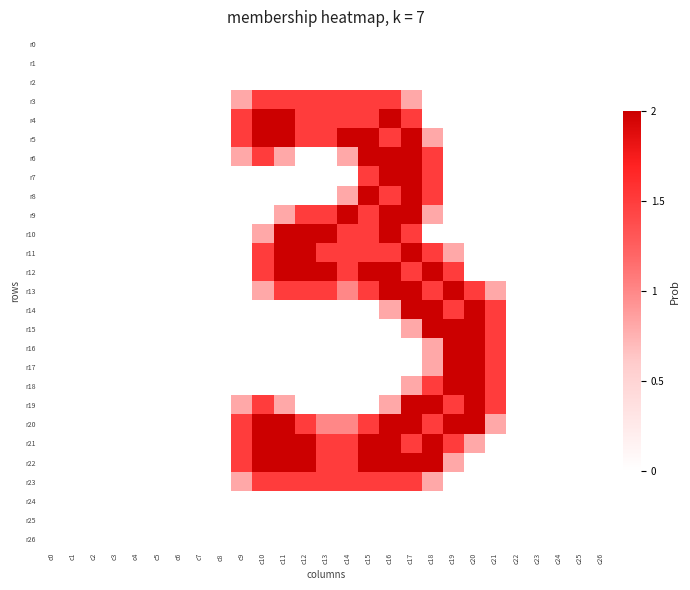

Reading left to right, what are all the values shown in this chart?

r0: c0=0.0	c1=0.0	c2=0.0	c3=0.0	c4=0.0	c5=0.0	c6=0.0	c7=0.0	c8=0.0	c9=0.0	c10=0.0	c11=0.0	c12=0.0	c13=0.0	c14=0.0	c15=0.0	c16=0.0	c17=0.0	c18=0.0	c19=0.0	c20=0.0	c21=0.0	c22=0.0	c23=0.0	c24=0.0	c25=0.0	c26=0.0
r1: c0=0.0	c1=0.0	c2=0.0	c3=0.0	c4=0.0	c5=0.0	c6=0.0	c7=0.0	c8=0.0	c9=0.0	c10=0.0	c11=0.0	c12=0.0	c13=0.0	c14=0.0	c15=0.0	c16=0.0	c17=0.0	c18=0.0	c19=0.0	c20=0.0	c21=0.0	c22=0.0	c23=0.0	c24=0.0	c25=0.0	c26=0.0
r2: c0=0.0	c1=0.0	c2=0.0	c3=0.0	c4=0.0	c5=0.0	c6=0.0	c7=0.0	c8=0.0	c9=0.0	c10=0.0	c11=0.0	c12=0.0	c13=0.0	c14=0.0	c15=0.0	c16=0.0	c17=0.0	c18=0.0	c19=0.0	c20=0.0	c21=0.0	c22=0.0	c23=0.0	c24=0.0	c25=0.0	c26=0.0
r3: c0=0.0	c1=0.0	c2=0.0	c3=0.0	c4=0.0	c5=0.0	c6=0.0	c7=0.0	c8=0.0	c9=0.8	c10=1.5	c11=1.5	c12=1.5	c13=1.5	c14=1.5	c15=1.5	c16=1.5	c17=0.8	c18=0.0	c19=0.0	c20=0.0	c21=0.0	c22=0.0	c23=0.0	c24=0.0	c25=0.0	c26=0.0
r4: c0=0.0	c1=0.0	c2=0.0	c3=0.0	c4=0.0	c5=0.0	c6=0.0	c7=0.0	c8=0.0	c9=1.5	c10=2.0	c11=2.0	c12=1.5	c13=1.5	c14=1.5	c15=1.5	c16=2.0	c17=1.5	c18=0.0	c19=0.0	c20=0.0	c21=0.0	c22=0.0	c23=0.0	c24=0.0	c25=0.0	c26=0.0
r5: c0=0.0	c1=0.0	c2=0.0	c3=0.0	c4=0.0	c5=0.0	c6=0.0	c7=0.0	c8=0.0	c9=1.5	c10=2.0	c11=2.0	c12=1.5	c13=1.5	c14=2.0	c15=2.0	c16=1.5	c17=2.0	c18=0.8	c19=0.0	c20=0.0	c21=0.0	c22=0.0	c23=0.0	c24=0.0	c25=0.0	c26=0.0
r6: c0=0.0	c1=0.0	c2=0.0	c3=0.0	c4=0.0	c5=0.0	c6=0.0	c7=0.0	c8=0.0	c9=0.8	c10=1.5	c11=0.8	c12=0.0	c13=0.0	c14=0.8	c15=2.0	c16=2.0	c17=2.0	c18=1.5	c19=0.0	c20=0.0	c21=0.0	c22=0.0	c23=0.0	c24=0.0	c25=0.0	c26=0.0
r7: c0=0.0	c1=0.0	c2=0.0	c3=0.0	c4=0.0	c5=0.0	c6=0.0	c7=0.0	c8=0.0	c9=0.0	c10=0.0	c11=0.0	c12=0.0	c13=0.0	c14=0.0	c15=1.5	c16=2.0	c17=2.0	c18=1.5	c19=0.0	c20=0.0	c21=0.0	c22=0.0	c23=0.0	c24=0.0	c25=0.0	c26=0.0
r8: c0=0.0	c1=0.0	c2=0.0	c3=0.0	c4=0.0	c5=0.0	c6=0.0	c7=0.0	c8=0.0	c9=0.0	c10=0.0	c11=0.0	c12=0.0	c13=0.0	c14=0.8	c15=2.0	c16=1.5	c17=2.0	c18=1.5	c19=0.0	c20=0.0	c21=0.0	c22=0.0	c23=0.0	c24=0.0	c25=0.0	c26=0.0
r9: c0=0.0	c1=0.0	c2=0.0	c3=0.0	c4=0.0	c5=0.0	c6=0.0	c7=0.0	c8=0.0	c9=0.0	c10=0.0	c11=0.8	c12=1.5	c13=1.5	c14=2.0	c15=1.5	c16=2.0	c17=2.0	c18=0.8	c19=0.0	c20=0.0	c21=0.0	c22=0.0	c23=0.0	c24=0.0	c25=0.0	c26=0.0
r10: c0=0.0	c1=0.0	c2=0.0	c3=0.0	c4=0.0	c5=0.0	c6=0.0	c7=0.0	c8=0.0	c9=0.0	c10=0.8	c11=2.0	c12=2.0	c13=2.0	c14=1.5	c15=1.5	c16=2.0	c17=1.5	c18=0.0	c19=0.0	c20=0.0	c21=0.0	c22=0.0	c23=0.0	c24=0.0	c25=0.0	c26=0.0
r11: c0=0.0	c1=0.0	c2=0.0	c3=0.0	c4=0.0	c5=0.0	c6=0.0	c7=0.0	c8=0.0	c9=0.0	c10=1.5	c11=2.0	c12=2.0	c13=1.5	c14=1.5	c15=1.5	c16=1.5	c17=2.0	c18=1.5	c19=0.8	c20=0.0	c21=0.0	c22=0.0	c23=0.0	c24=0.0	c25=0.0	c26=0.0
r12: c0=0.0	c1=0.0	c2=0.0	c3=0.0	c4=0.0	c5=0.0	c6=0.0	c7=0.0	c8=0.0	c9=0.0	c10=1.5	c11=2.0	c12=2.0	c13=2.0	c14=1.5	c15=2.0	c16=2.0	c17=1.5	c18=2.0	c19=1.5	c20=0.0	c21=0.0	c22=0.0	c23=0.0	c24=0.0	c25=0.0	c26=0.0
r13: c0=0.0	c1=0.0	c2=0.0	c3=0.0	c4=0.0	c5=0.0	c6=0.0	c7=0.0	c8=0.0	c9=0.0	c10=0.8	c11=1.5	c12=1.5	c13=1.5	c14=1.0	c15=1.5	c16=2.0	c17=2.0	c18=1.5	c19=2.0	c20=1.5	c21=0.8	c22=0.0	c23=0.0	c24=0.0	c25=0.0	c26=0.0
r14: c0=0.0	c1=0.0	c2=0.0	c3=0.0	c4=0.0	c5=0.0	c6=0.0	c7=0.0	c8=0.0	c9=0.0	c10=0.0	c11=0.0	c12=0.0	c13=0.0	c14=0.0	c15=0.0	c16=0.8	c17=2.0	c18=2.0	c19=1.5	c20=2.0	c21=1.5	c22=0.0	c23=0.0	c24=0.0	c25=0.0	c26=0.0
r15: c0=0.0	c1=0.0	c2=0.0	c3=0.0	c4=0.0	c5=0.0	c6=0.0	c7=0.0	c8=0.0	c9=0.0	c10=0.0	c11=0.0	c12=0.0	c13=0.0	c14=0.0	c15=0.0	c16=0.0	c17=0.8	c18=2.0	c19=2.0	c20=2.0	c21=1.5	c22=0.0	c23=0.0	c24=0.0	c25=0.0	c26=0.0
r16: c0=0.0	c1=0.0	c2=0.0	c3=0.0	c4=0.0	c5=0.0	c6=0.0	c7=0.0	c8=0.0	c9=0.0	c10=0.0	c11=0.0	c12=0.0	c13=0.0	c14=0.0	c15=0.0	c16=0.0	c17=0.0	c18=0.8	c19=2.0	c20=2.0	c21=1.5	c22=0.0	c23=0.0	c24=0.0	c25=0.0	c26=0.0
r17: c0=0.0	c1=0.0	c2=0.0	c3=0.0	c4=0.0	c5=0.0	c6=0.0	c7=0.0	c8=0.0	c9=0.0	c10=0.0	c11=0.0	c12=0.0	c13=0.0	c14=0.0	c15=0.0	c16=0.0	c17=0.0	c18=0.8	c19=2.0	c20=2.0	c21=1.5	c22=0.0	c23=0.0	c24=0.0	c25=0.0	c26=0.0
r18: c0=0.0	c1=0.0	c2=0.0	c3=0.0	c4=0.0	c5=0.0	c6=0.0	c7=0.0	c8=0.0	c9=0.0	c10=0.0	c11=0.0	c12=0.0	c13=0.0	c14=0.0	c15=0.0	c16=0.0	c17=0.8	c18=1.5	c19=2.0	c20=2.0	c21=1.5	c22=0.0	c23=0.0	c24=0.0	c25=0.0	c26=0.0
r19: c0=0.0	c1=0.0	c2=0.0	c3=0.0	c4=0.0	c5=0.0	c6=0.0	c7=0.0	c8=0.0	c9=0.8	c10=1.5	c11=0.8	c12=0.0	c13=0.0	c14=0.0	c15=0.0	c16=0.8	c17=2.0	c18=2.0	c19=1.5	c20=2.0	c21=1.5	c22=0.0	c23=0.0	c24=0.0	c25=0.0	c26=0.0
r20: c0=0.0	c1=0.0	c2=0.0	c3=0.0	c4=0.0	c5=0.0	c6=0.0	c7=0.0	c8=0.0	c9=1.5	c10=2.0	c11=2.0	c12=1.5	c13=1.0	c14=1.0	c15=1.5	c16=2.0	c17=2.0	c18=1.5	c19=2.0	c20=2.0	c21=0.8	c22=0.0	c23=0.0	c24=0.0	c25=0.0	c26=0.0
r21: c0=0.0	c1=0.0	c2=0.0	c3=0.0	c4=0.0	c5=0.0	c6=0.0	c7=0.0	c8=0.0	c9=1.5	c10=2.0	c11=2.0	c12=2.0	c13=1.5	c14=1.5	c15=2.0	c16=2.0	c17=1.5	c18=2.0	c19=1.5	c20=0.8	c21=0.0	c22=0.0	c23=0.0	c24=0.0	c25=0.0	c26=0.0
r22: c0=0.0	c1=0.0	c2=0.0	c3=0.0	c4=0.0	c5=0.0	c6=0.0	c7=0.0	c8=0.0	c9=1.5	c10=2.0	c11=2.0	c12=2.0	c13=1.5	c14=1.5	c15=2.0	c16=2.0	c17=2.0	c18=2.0	c19=0.8	c20=0.0	c21=0.0	c22=0.0	c23=0.0	c24=0.0	c25=0.0	c26=0.0
r23: c0=0.0	c1=0.0	c2=0.0	c3=0.0	c4=0.0	c5=0.0	c6=0.0	c7=0.0	c8=0.0	c9=0.8	c10=1.5	c11=1.5	c12=1.5	c13=1.5	c14=1.5	c15=1.5	c16=1.5	c17=1.5	c18=0.8	c19=0.0	c20=0.0	c21=0.0	c22=0.0	c23=0.0	c24=0.0	c25=0.0	c26=0.0
r24: c0=0.0	c1=0.0	c2=0.0	c3=0.0	c4=0.0	c5=0.0	c6=0.0	c7=0.0	c8=0.0	c9=0.0	c10=0.0	c11=0.0	c12=0.0	c13=0.0	c14=0.0	c15=0.0	c16=0.0	c17=0.0	c18=0.0	c19=0.0	c20=0.0	c21=0.0	c22=0.0	c23=0.0	c24=0.0	c25=0.0	c26=0.0
r25: c0=0.0	c1=0.0	c2=0.0	c3=0.0	c4=0.0	c5=0.0	c6=0.0	c7=0.0	c8=0.0	c9=0.0	c10=0.0	c11=0.0	c12=0.0	c13=0.0	c14=0.0	c15=0.0	c16=0.0	c17=0.0	c18=0.0	c19=0.0	c20=0.0	c21=0.0	c22=0.0	c23=0.0	c24=0.0	c25=0.0	c26=0.0
r26: c0=0.0	c1=0.0	c2=0.0	c3=0.0	c4=0.0	c5=0.0	c6=0.0	c7=0.0	c8=0.0	c9=0.0	c10=0.0	c11=0.0	c12=0.0	c13=0.0	c14=0.0	c15=0.0	c16=0.0	c17=0.0	c18=0.0	c19=0.0	c20=0.0	c21=0.0	c22=0.0	c23=0.0	c24=0.0	c25=0.0	c26=0.0